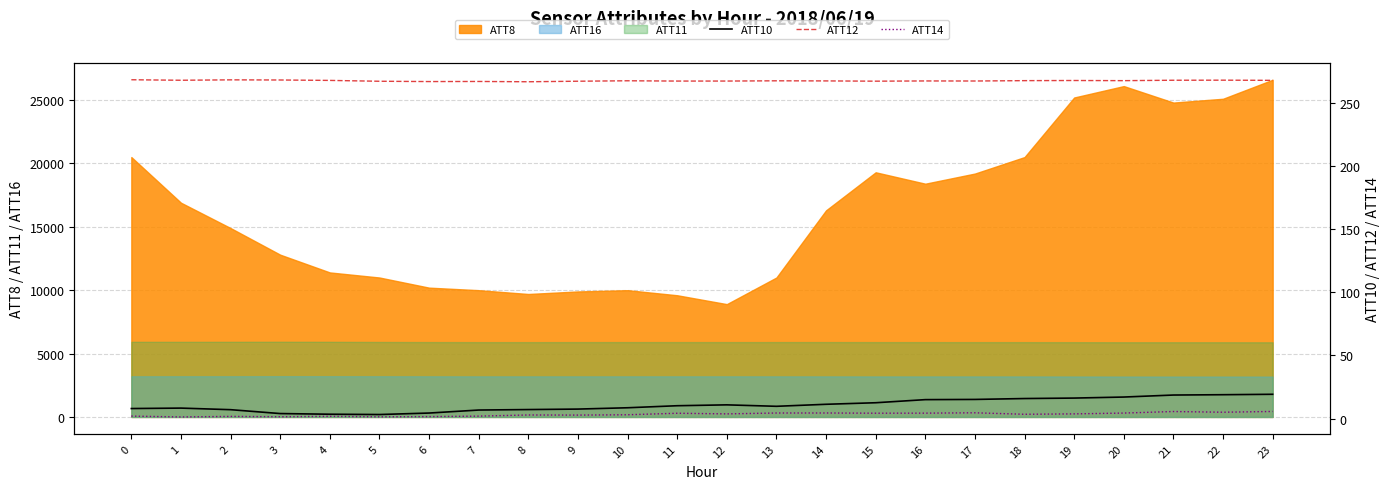

True or false: ATT10 has a value of 16.2 at 19.

True